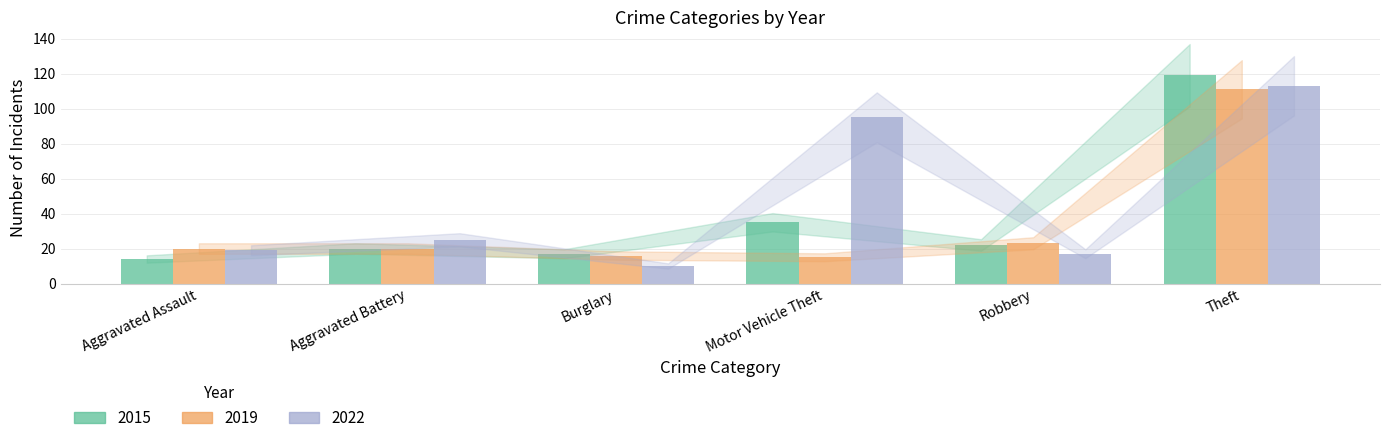

Which series changed the most between Aggravated Battery and Robbery?

2022